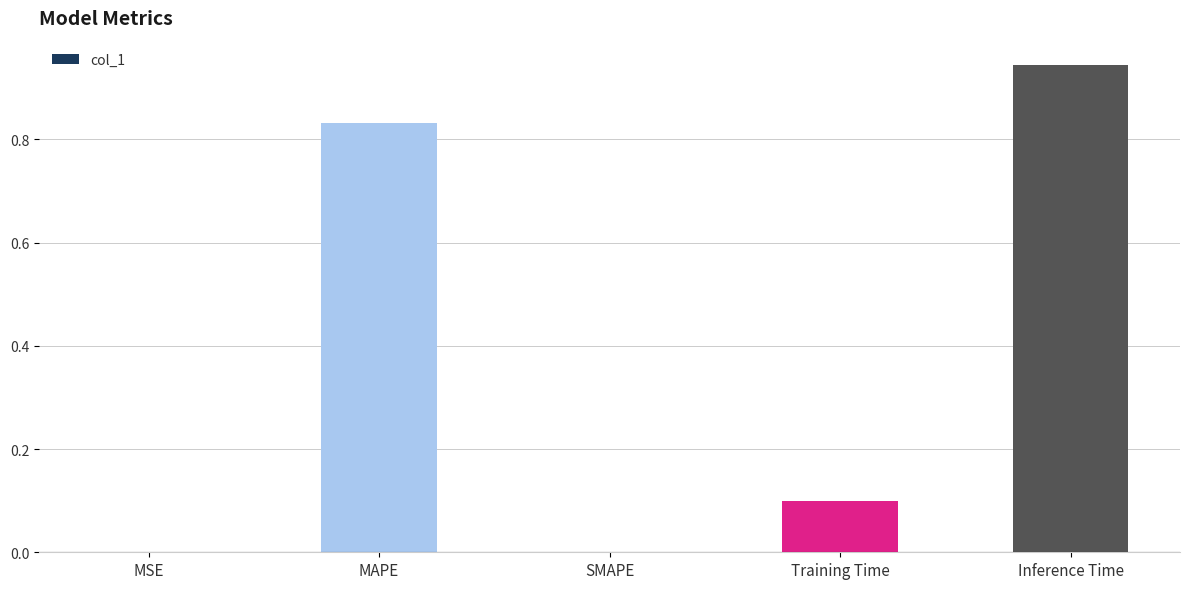

Which label corresponds to the largest value in the chart?

Inference Time